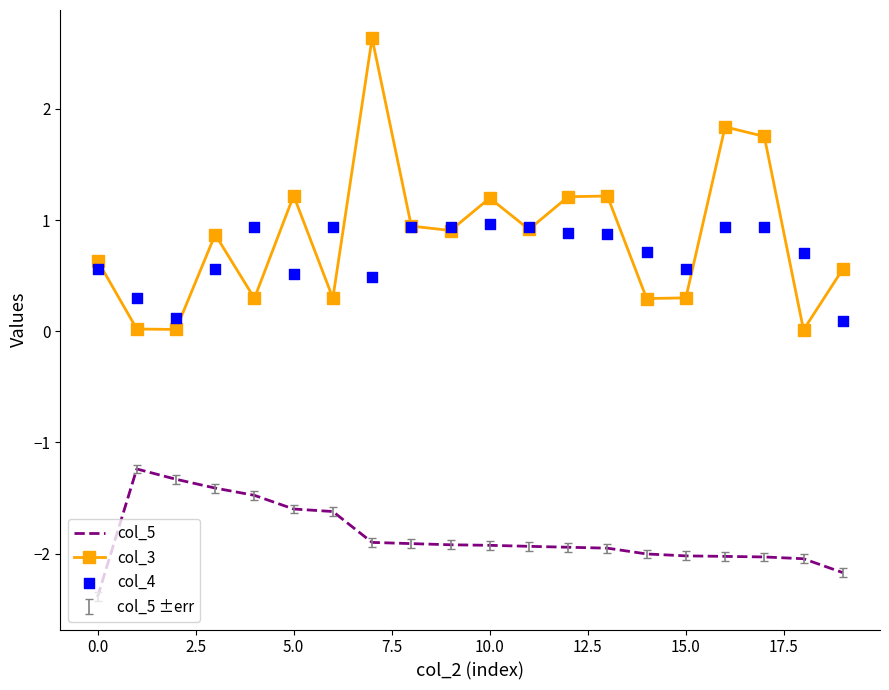

Which series reaches the maximum Y coordinate?

col_3